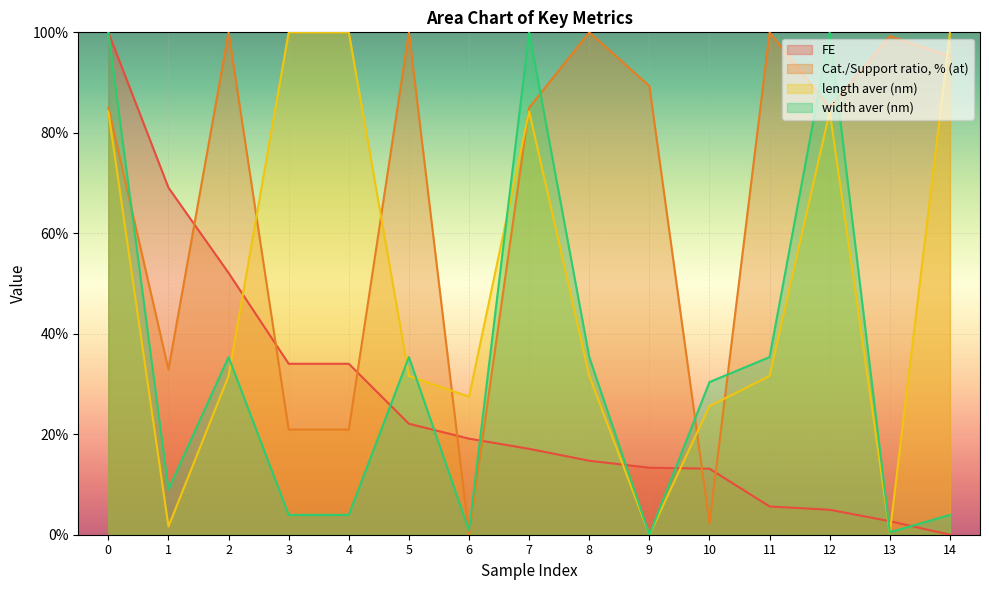

At which label is length aver (nm) closest to 50?

2